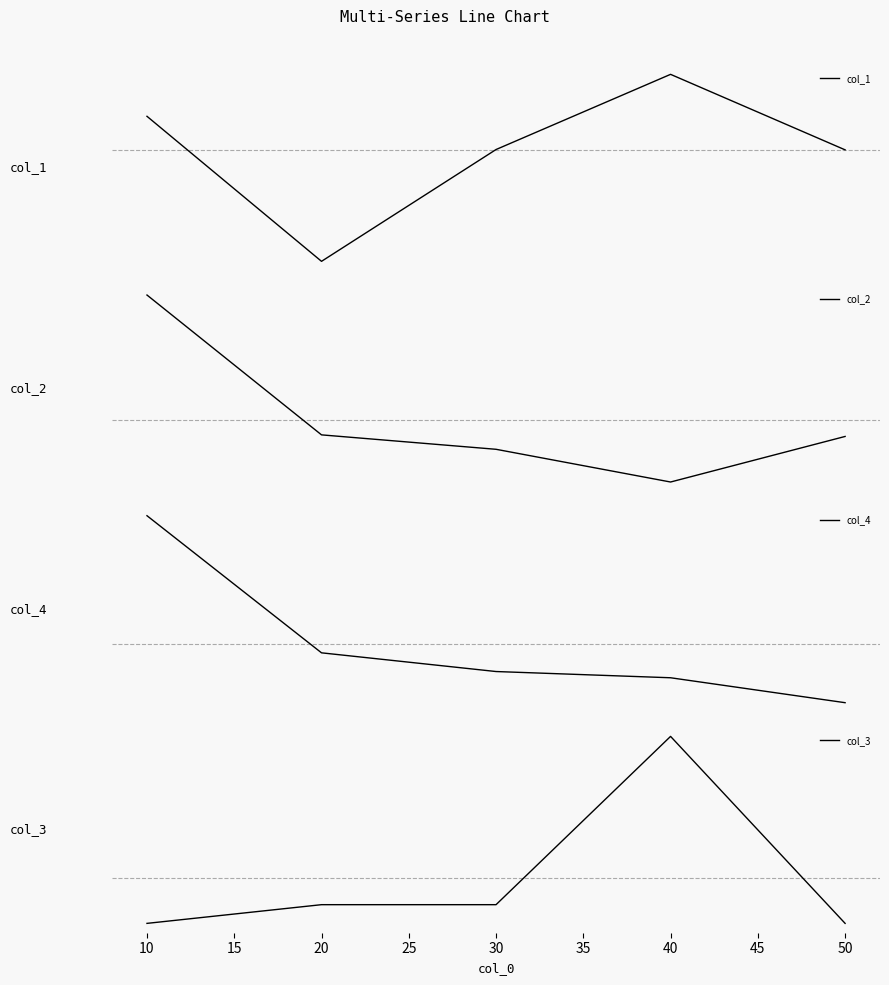

In col_3, how many points are higher than both neighbors (excluding endpoints)?

1